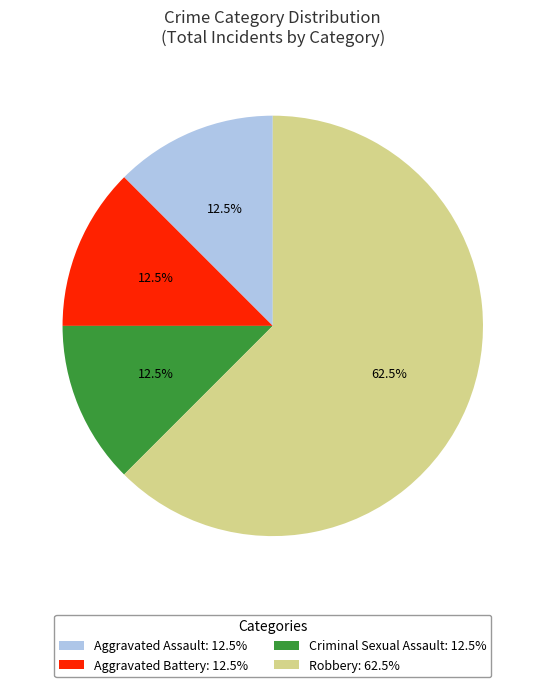

What is the ratio of the value at Criminal Sexual Assault: 12.5% to the value at Aggravated Battery: 12.5%?

1.0